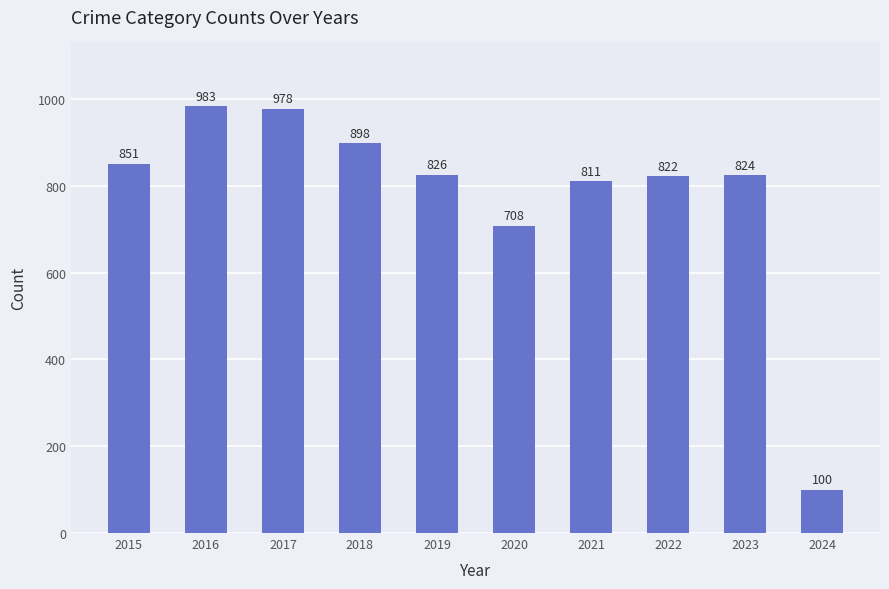

What is the value of the 6th bar from the left?

708